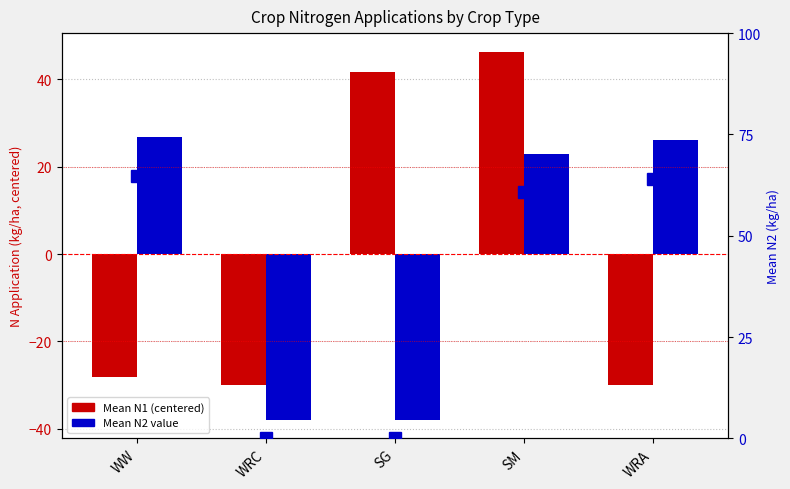

Reading left to right, what are all the values shown in this chart?

Mean N1: -28.1	-29.9	41.5	46.3	-29.9
Mean N2: 26.9	-38.0	-38.0	22.9	26.1
N2 values: 64.8	0.0	0.0	60.9	64.0